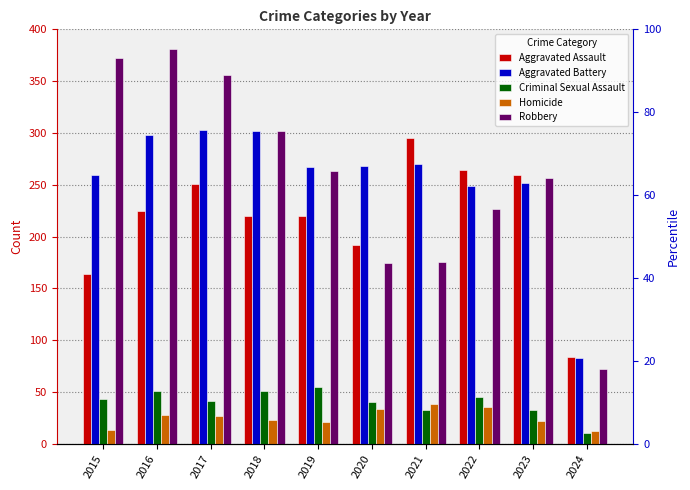

Where does the Aggravated Assault series first go above 225?

2017